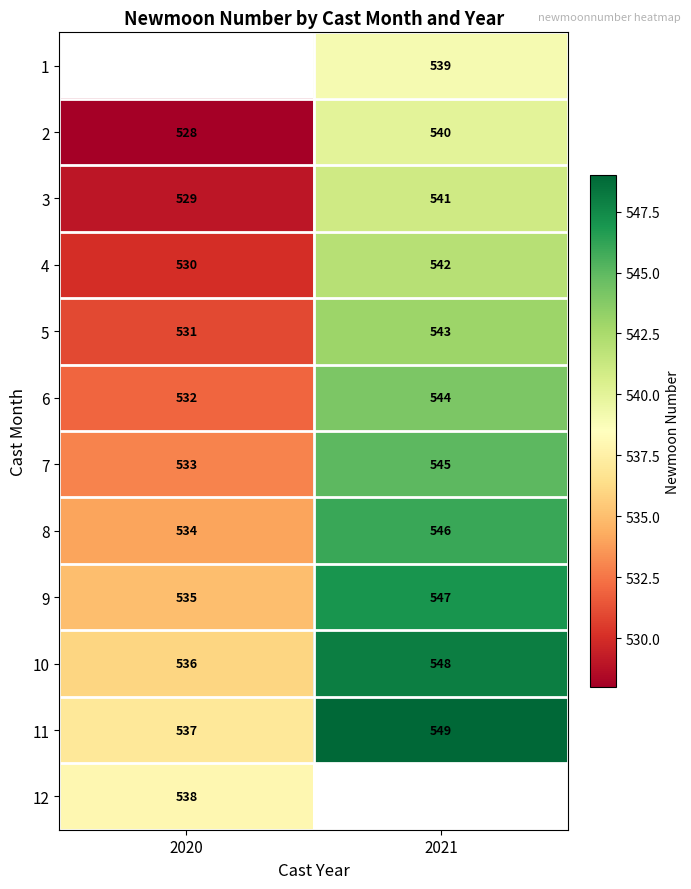

What is the maximum value shown in the chart?

549.0